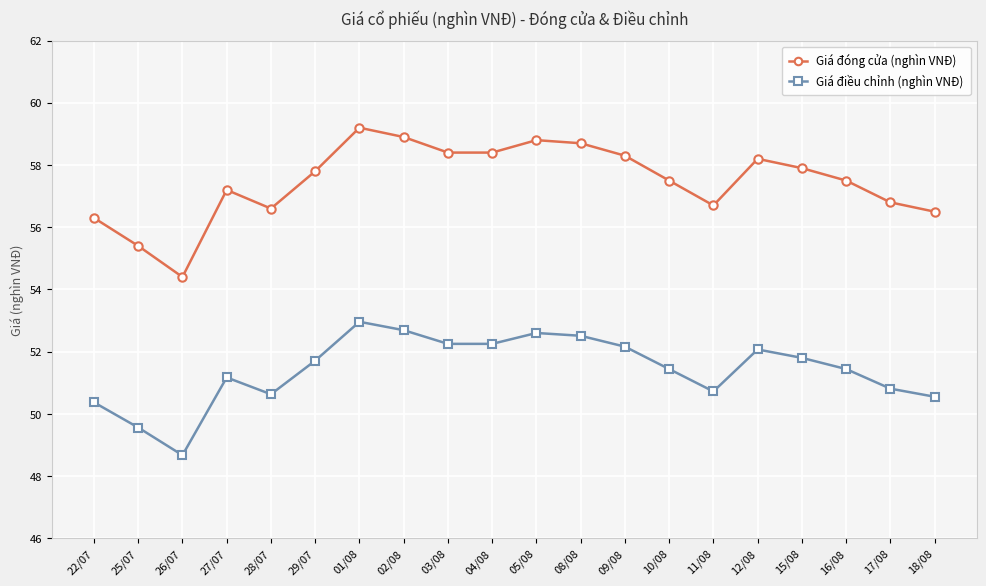

What is the difference between the maximum and minimum values in the Giá đóng cửa (nghìn VNĐ) series?

4.8